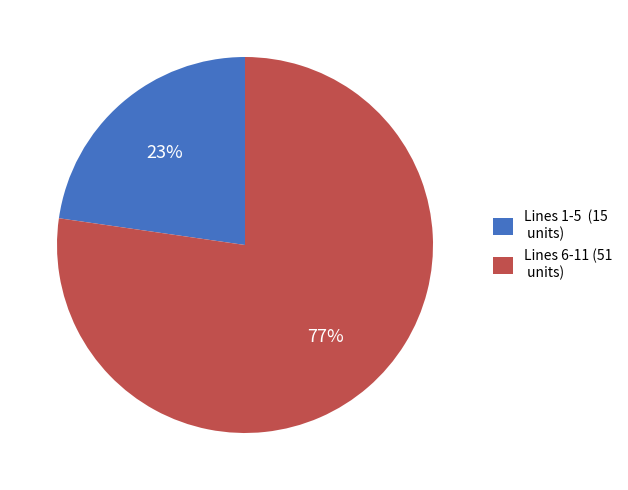

Is it true that Lines 1-5 (15 units) is 34% of the pie?

False